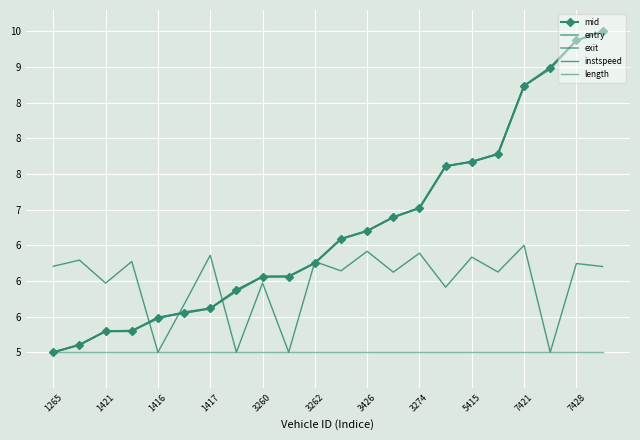

Which series has the largest range (max minus min)?

mid